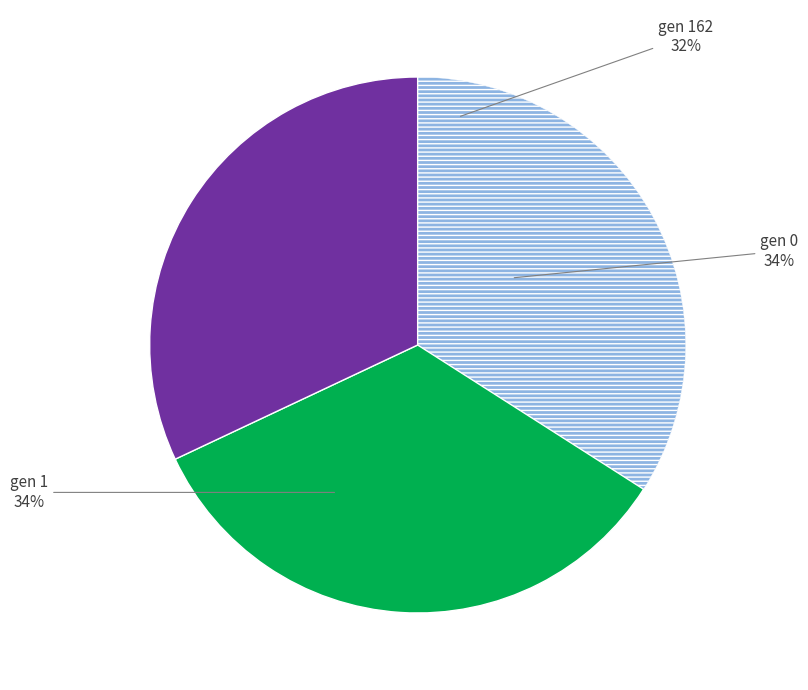

Does gen 1 account for over 50% of the chart?

No